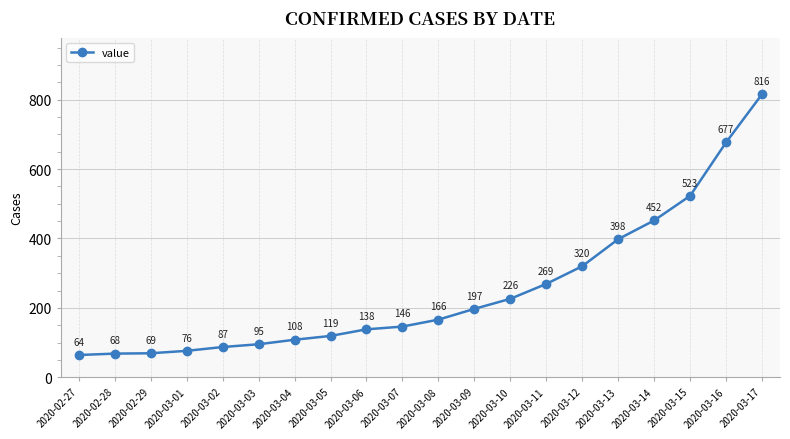

What value does the data have at 2020-02-28?

68